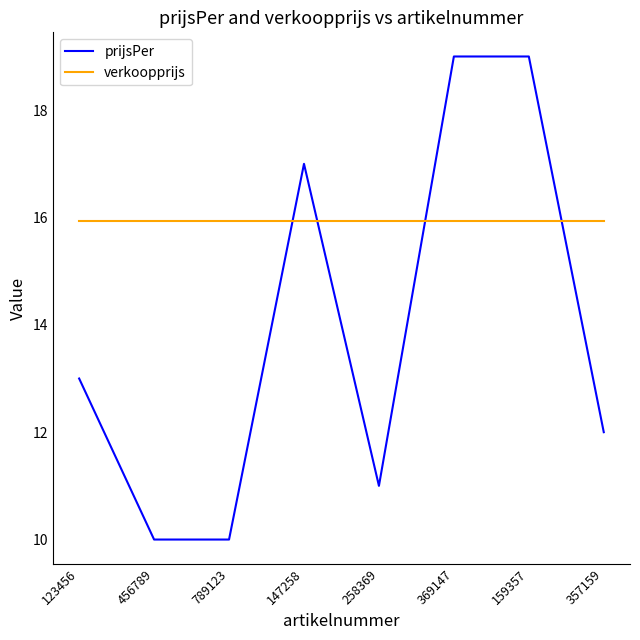

Reading right to left, list all the values displayed in this chart.

prijsPer: 357159=12.0	159357=19.0	369147=19.0	258369=11.0	147258=17.0	789123=10.0	456789=10.0	123456=13.0
verkoopprijs: 357159=15.9	159357=15.9	369147=15.9	258369=15.9	147258=15.9	789123=15.9	456789=15.9	123456=15.9